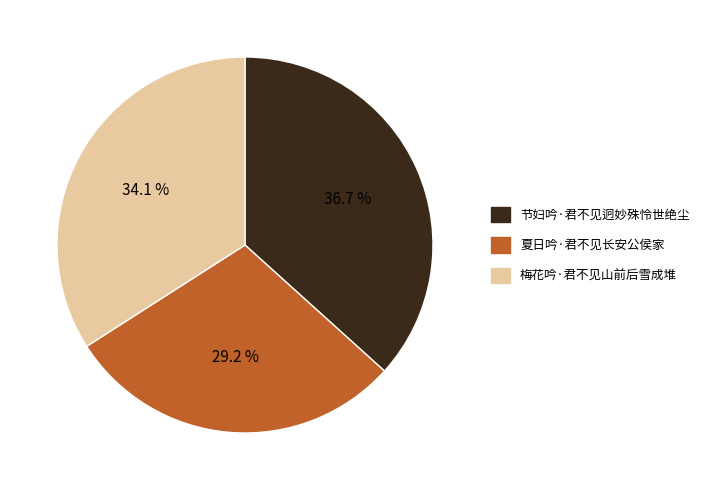

Which slice is the smallest?

夏日吟·君不见长安公侯家